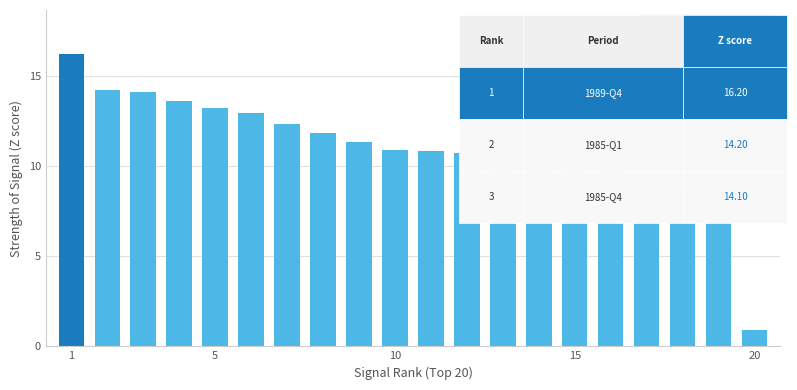

What is the value of the 4th bar from the left?

13.6